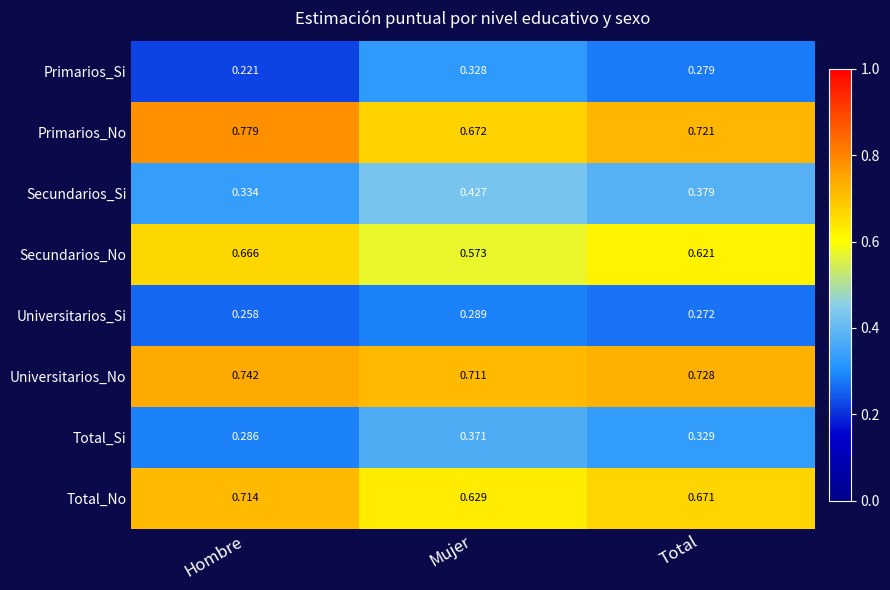

Which series has the largest total across all categories?

Universitarios_No